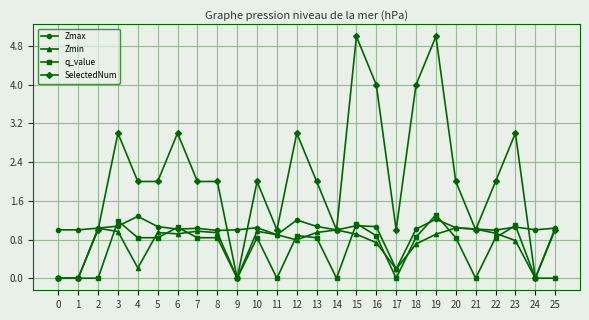

What are all the series names shown in the legend?

Zmax, Zmin, q_value, SelectedNum